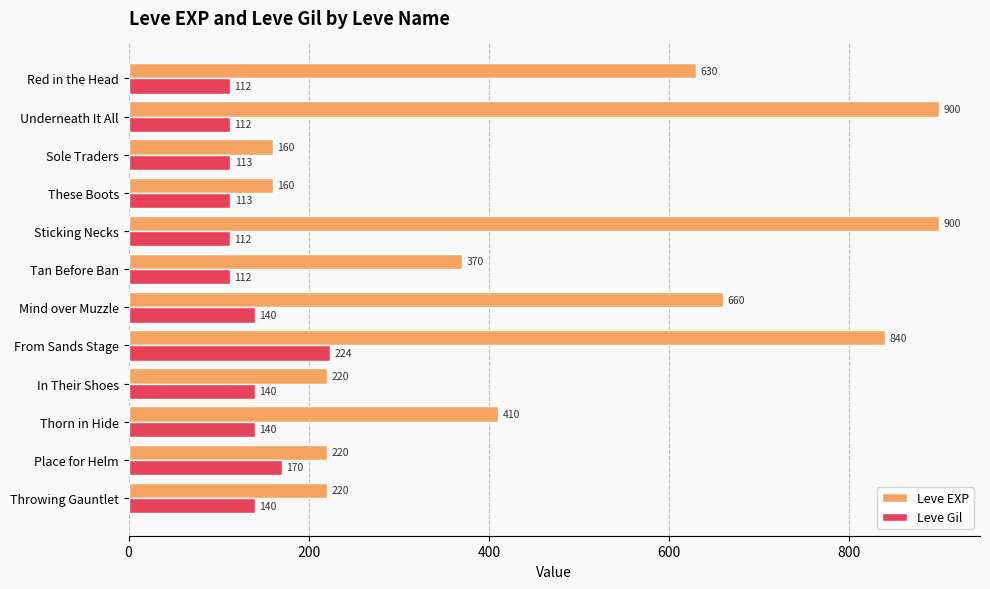

List the series in order of their peak value, lowest first.

Leve Gil, Leve EXP